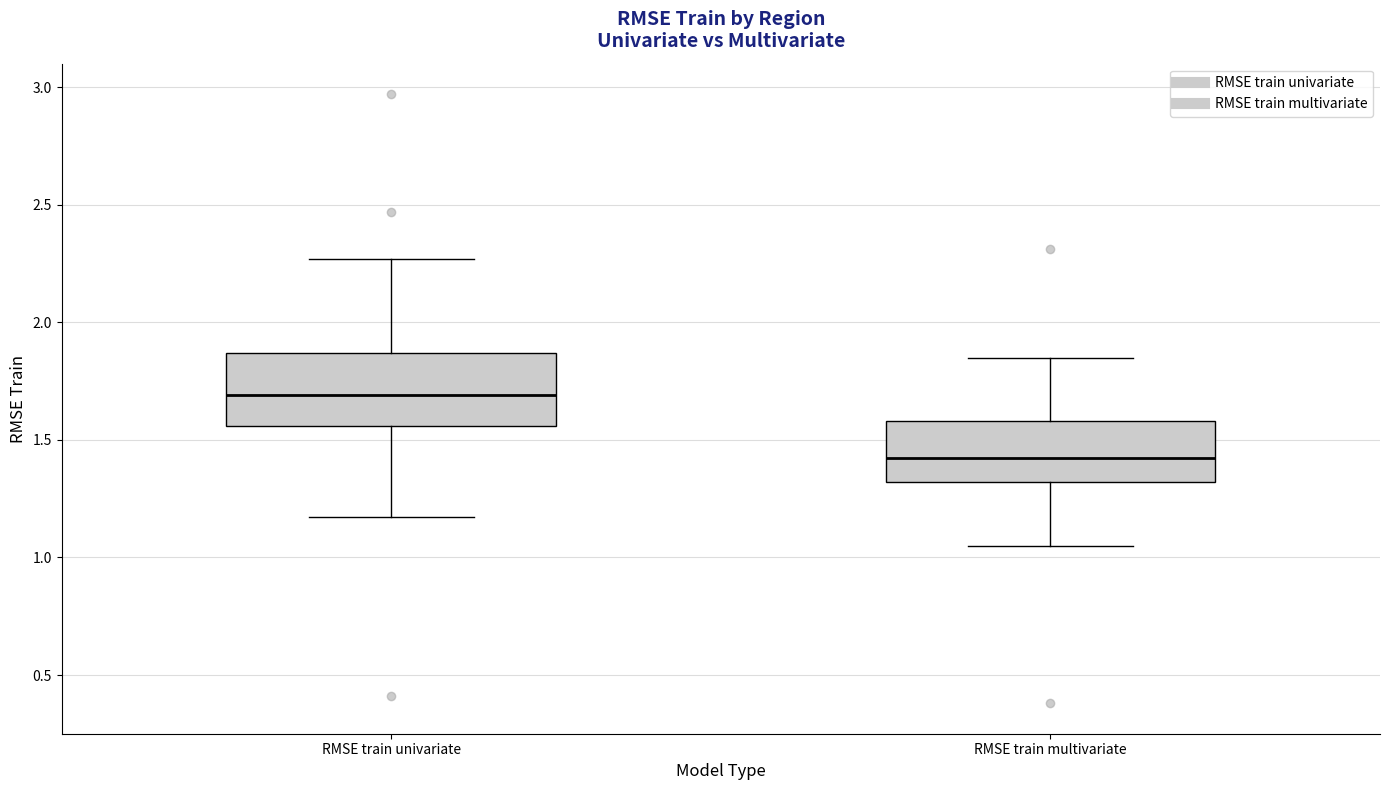

Where is the lower edge of the box for RMSE train univariate on the y-axis? The values are not printed on the chart, so give them approximately, as read against the axis.

1.55